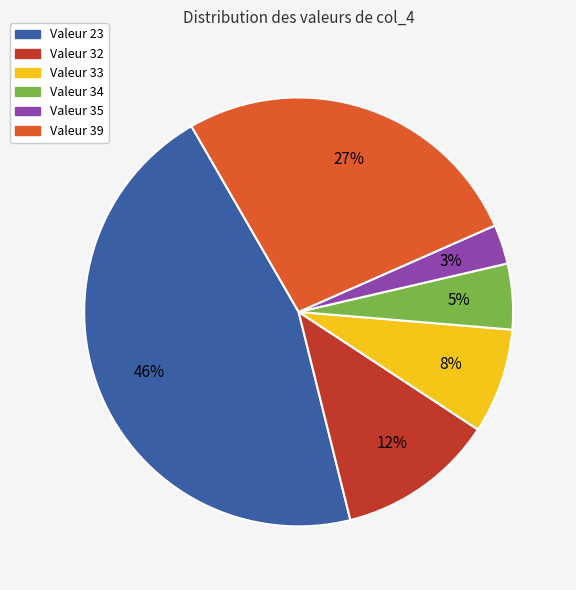

Does any single category account for the majority?

No